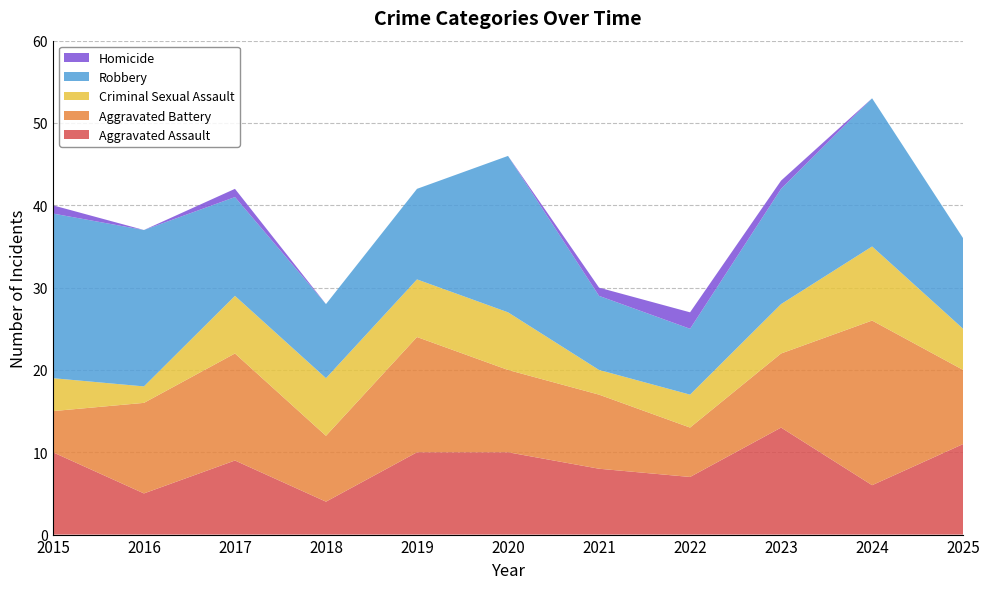

Reading right to left, transcribe all the data shown in this chart.

Aggravated Assault: 2025=11	2024=6	2023=13	2022=7	2021=8	2020=10	2019=10	2018=4	2017=9	2016=5	2015=10
Aggravated Battery: 2025=9	2024=20	2023=9	2022=6	2021=9	2020=10	2019=14	2018=8	2017=13	2016=11	2015=5
Criminal Sexual Assault: 2025=5	2024=9	2023=6	2022=4	2021=3	2020=7	2019=7	2018=7	2017=7	2016=2	2015=4
Robbery: 2025=11	2024=18	2023=14	2022=8	2021=9	2020=19	2019=11	2018=9	2017=12	2016=19	2015=20
Homicide: 2025=0	2024=0	2023=1	2022=2	2021=1	2020=0	2019=0	2018=0	2017=1	2016=0	2015=1